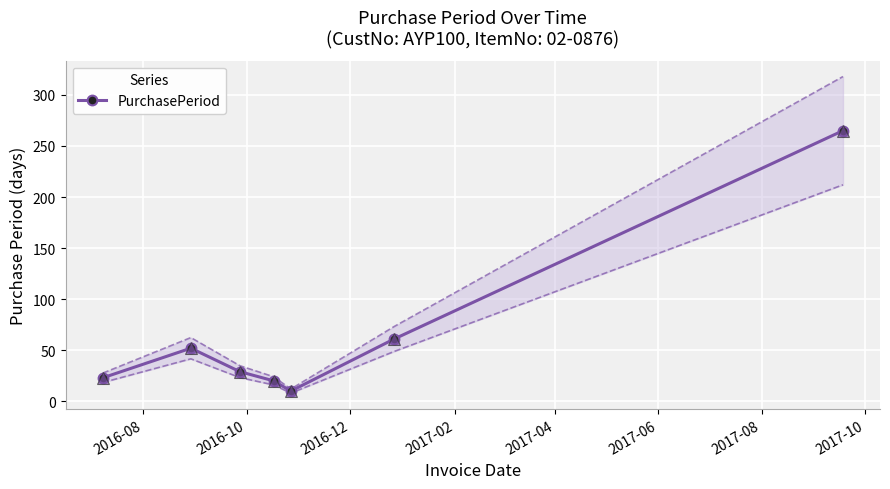

How many data points does each series have?

7